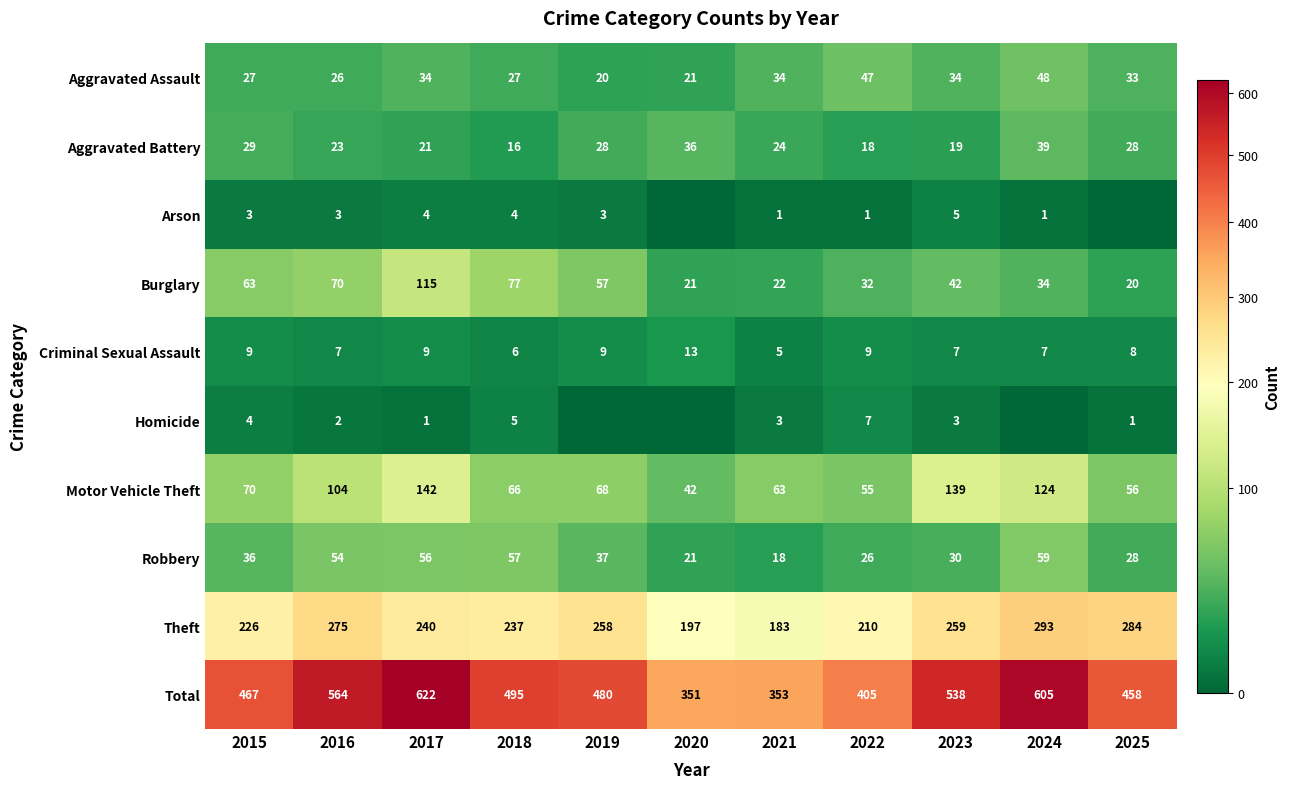

What is the sum of the Burglary values at 2016 and 2022?

102